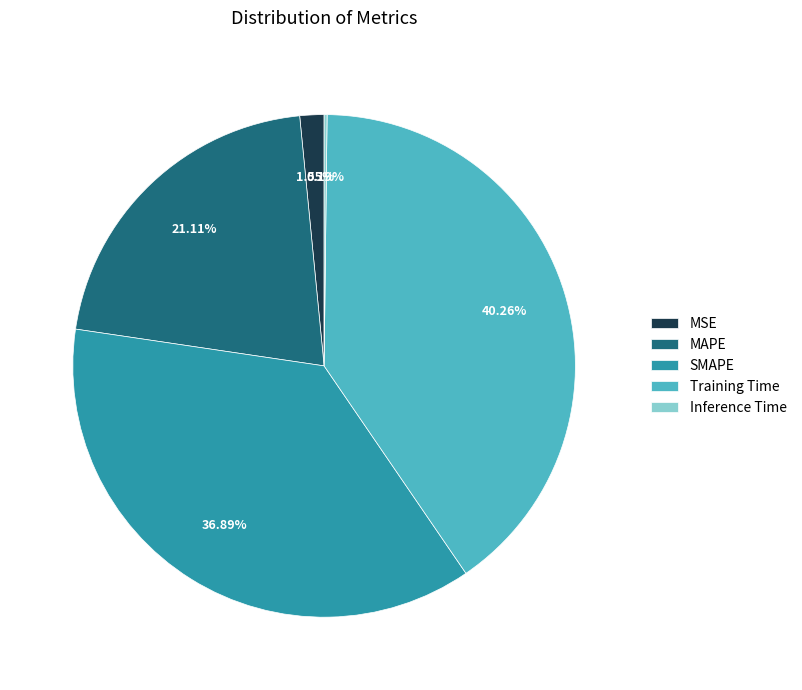

To the nearest percent, what is the difference between the Training Time and MSE slice percentages?

39%